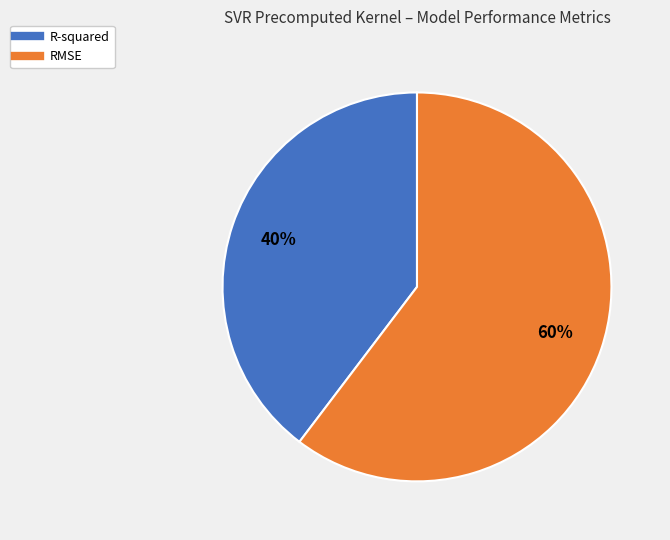

The RMSE slice represents 60% of the pie. True or false?

True